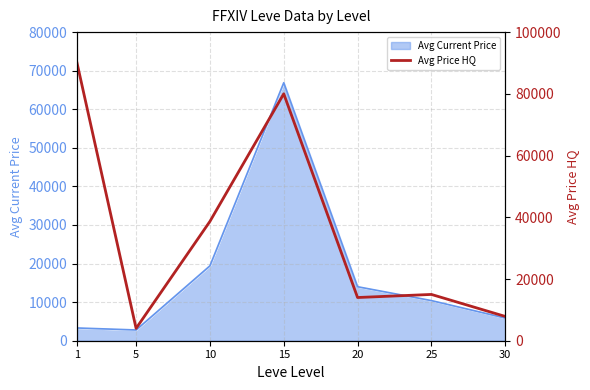

What is the difference between the maximum and minimum values?

86000.0